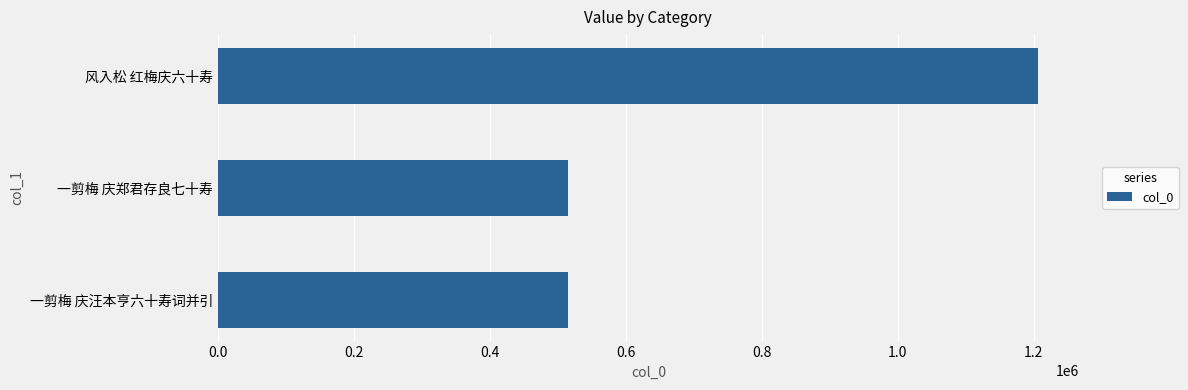

Between 一剪梅 庆汪本亨六十寿词并引 and 风入松 红梅庆六十寿, which is larger?

风入松 红梅庆六十寿